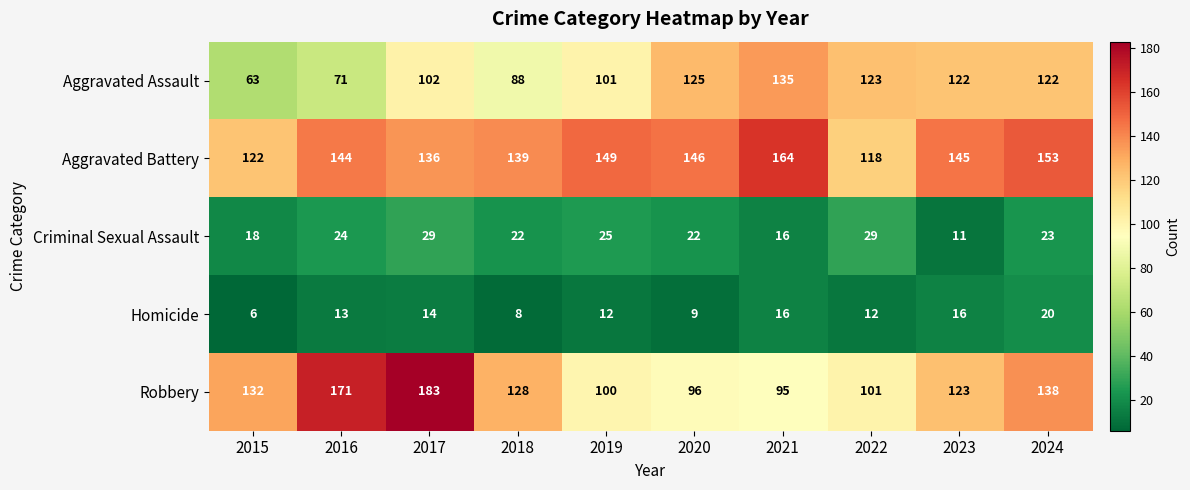

Where does the Criminal Sexual Assault series first go above 23?

2016